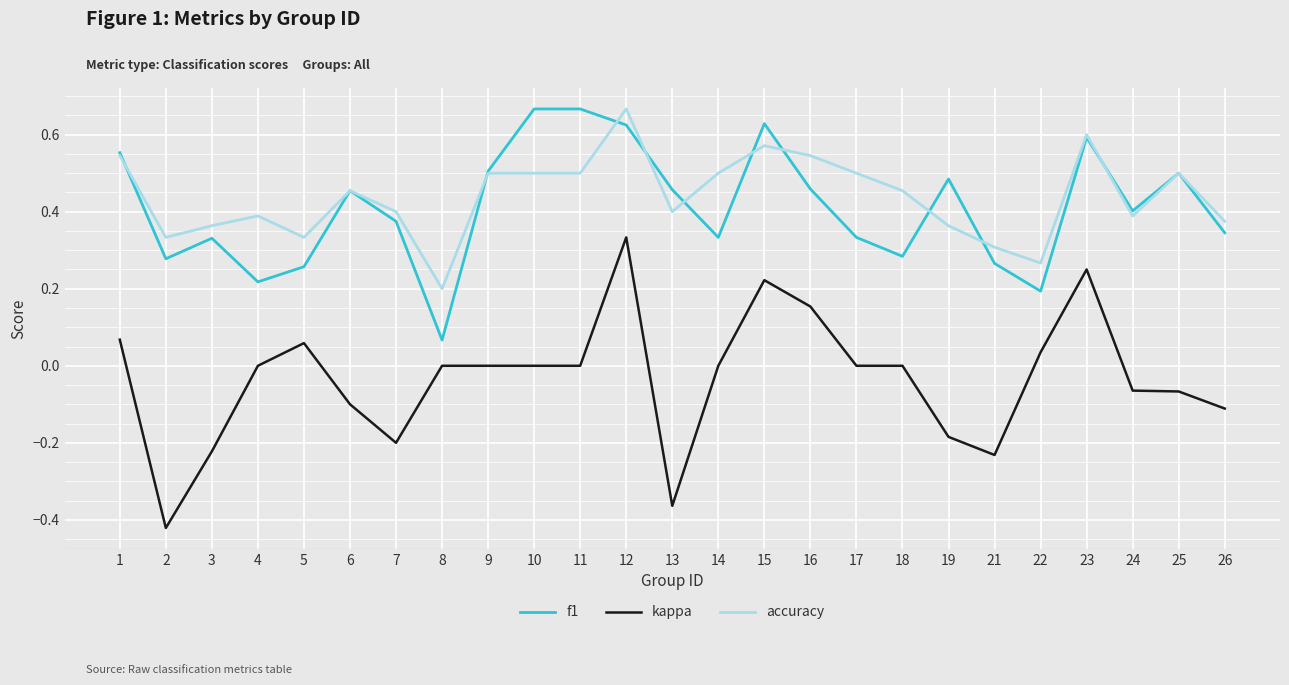

The value of kappa at 26 is -0.1. True or false?

True